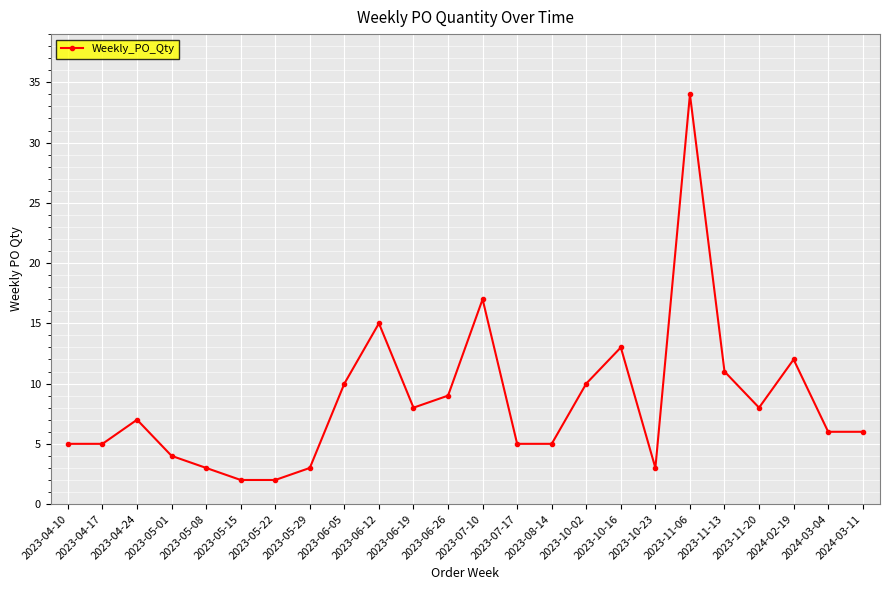

What is the difference between the values at 2023-11-13 and 2023-04-10?

6